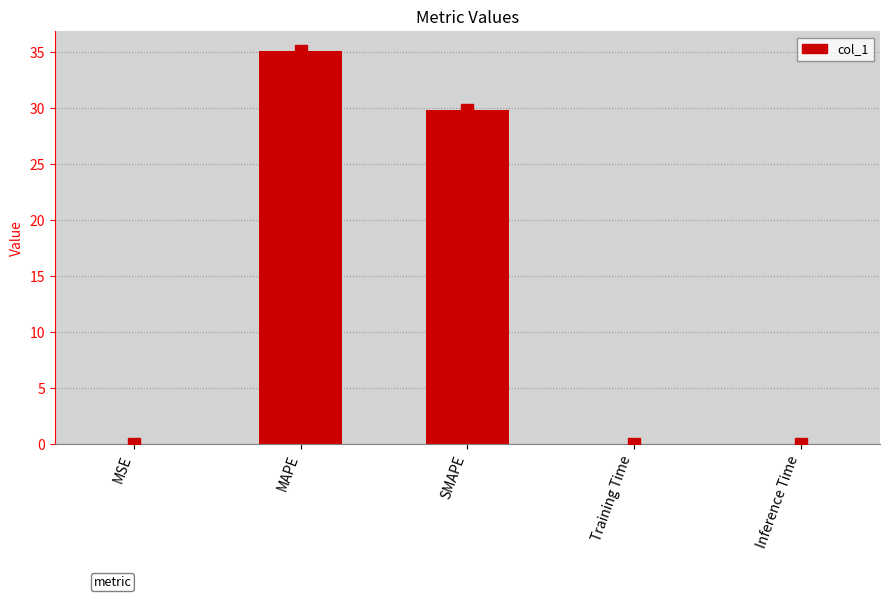

Where is the data nearest to the value 17?

SMAPE